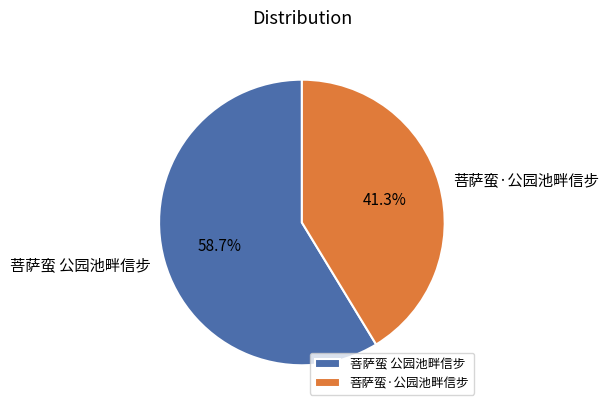

How many slices are in this pie chart?

2